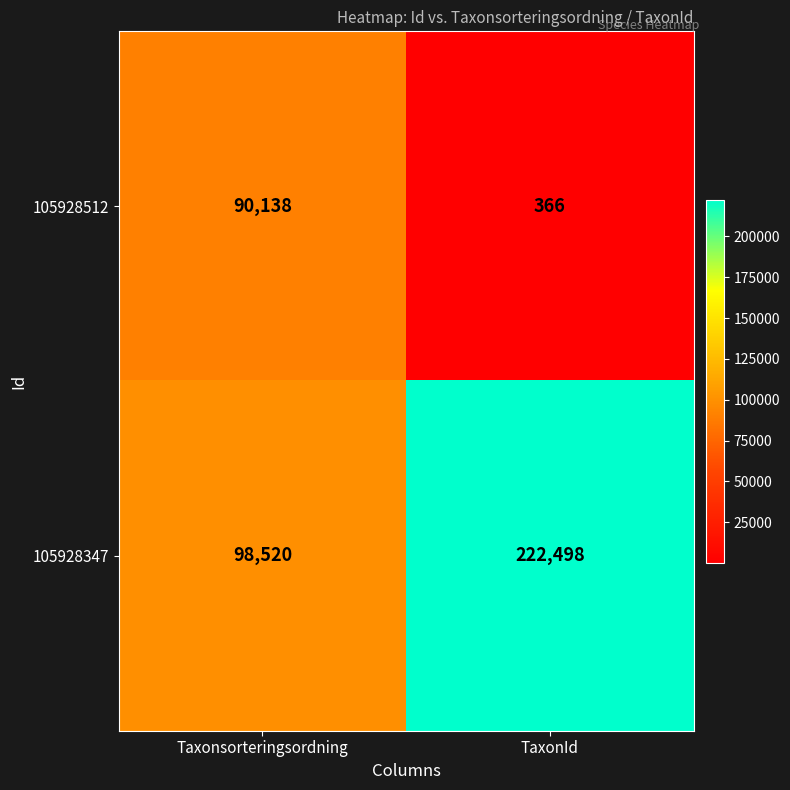

What is the difference between the maximum and minimum values in the 105928512 series?

89772